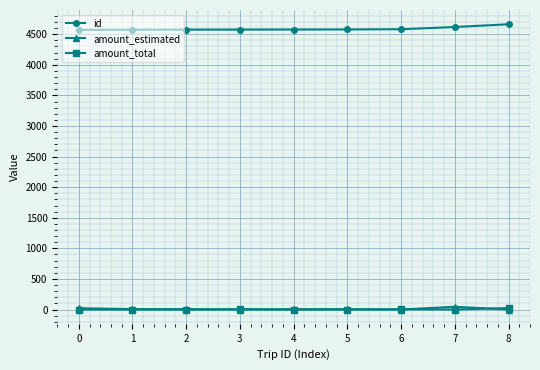

How many distinct data groups are displayed?

3